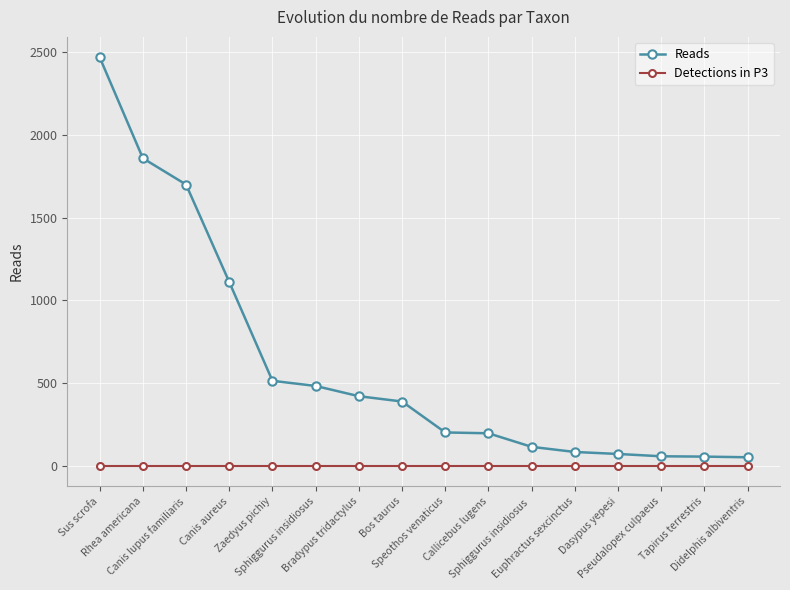

What is the average value of the Reads series?

611